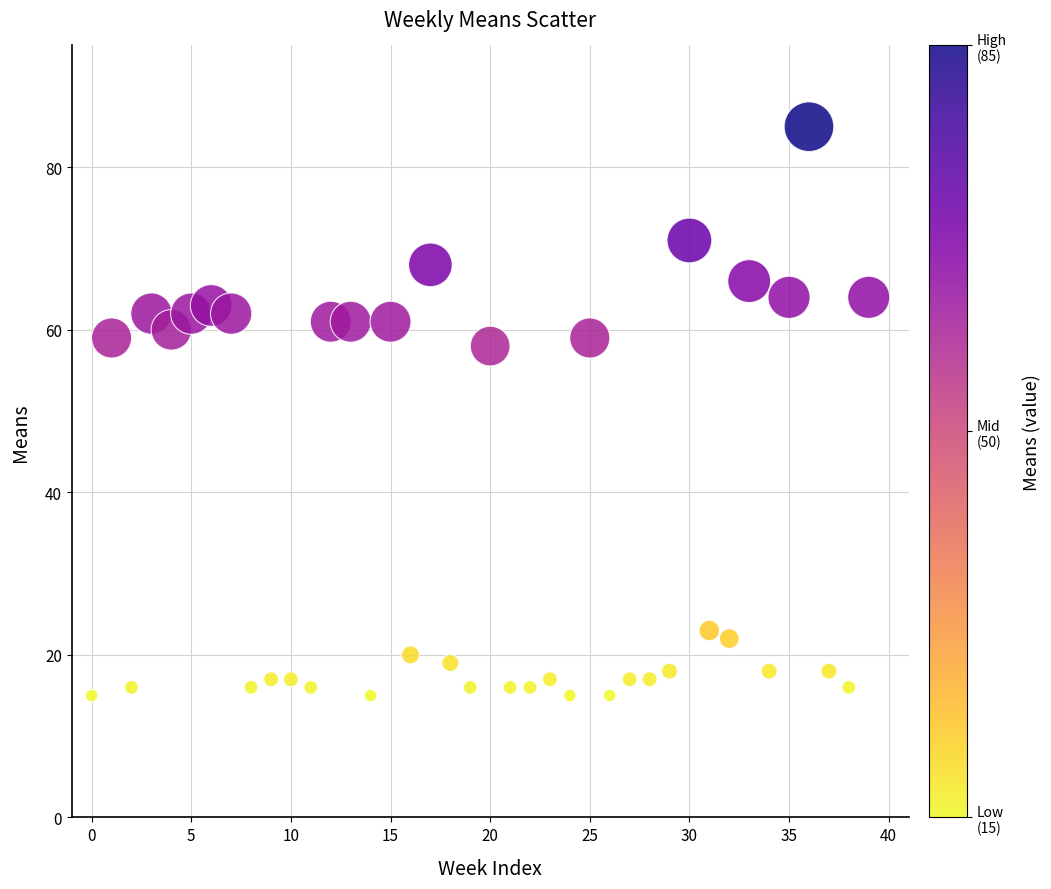

What is the range of Y values (max minus min)?

70